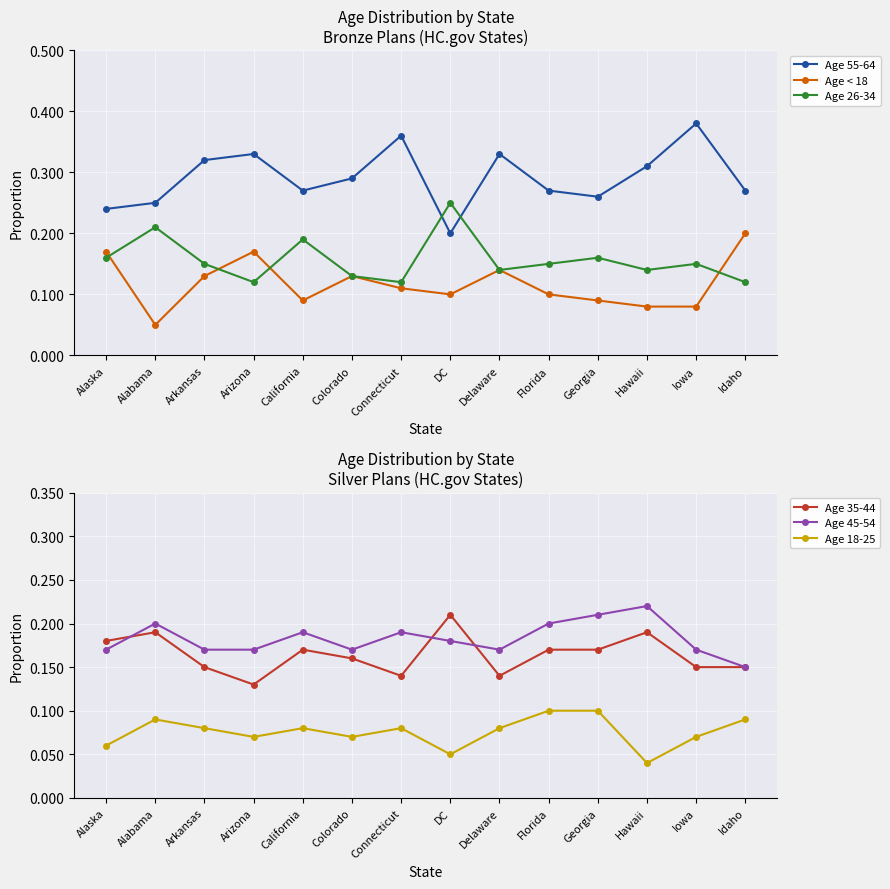

Count the number of data series in this chart.

6